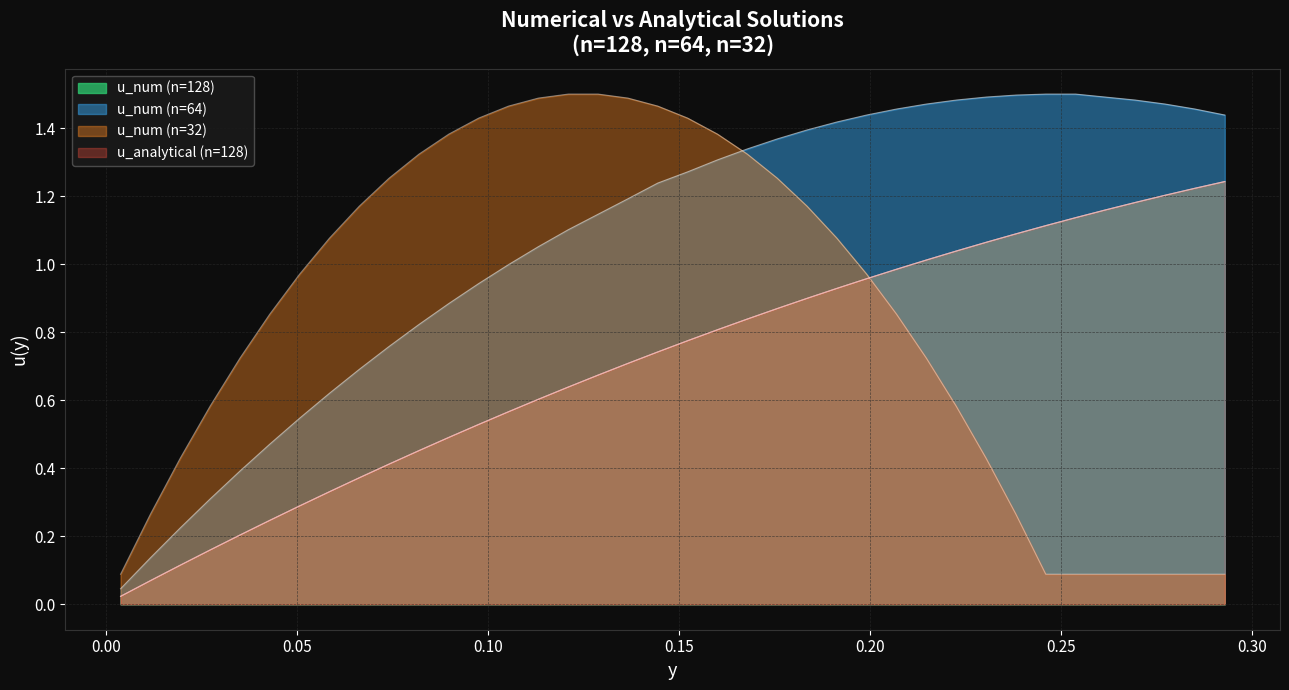

Which category has the highest value across all series?

0.12109375